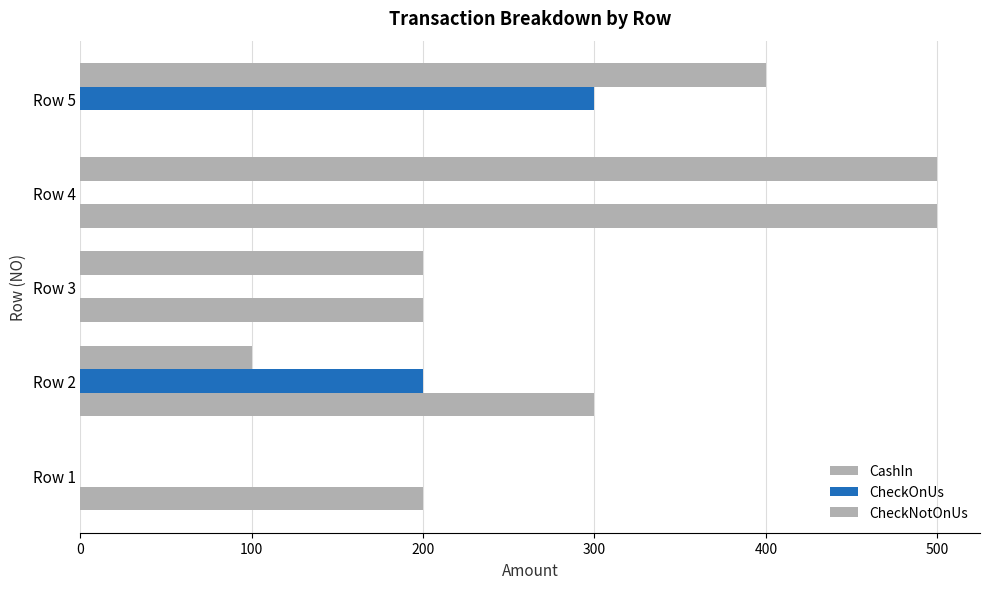

What is the difference between the second highest and minimum values in the CashIn series?

300